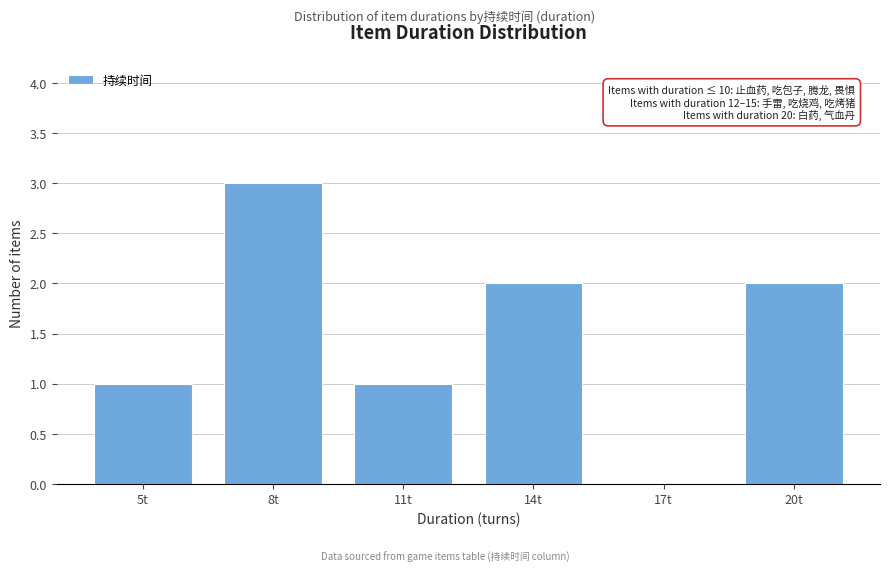

Reading left to right, extract all data points from this chart.

5t=1	8t=3	11t=1	14t=2	17t=0	20t=2